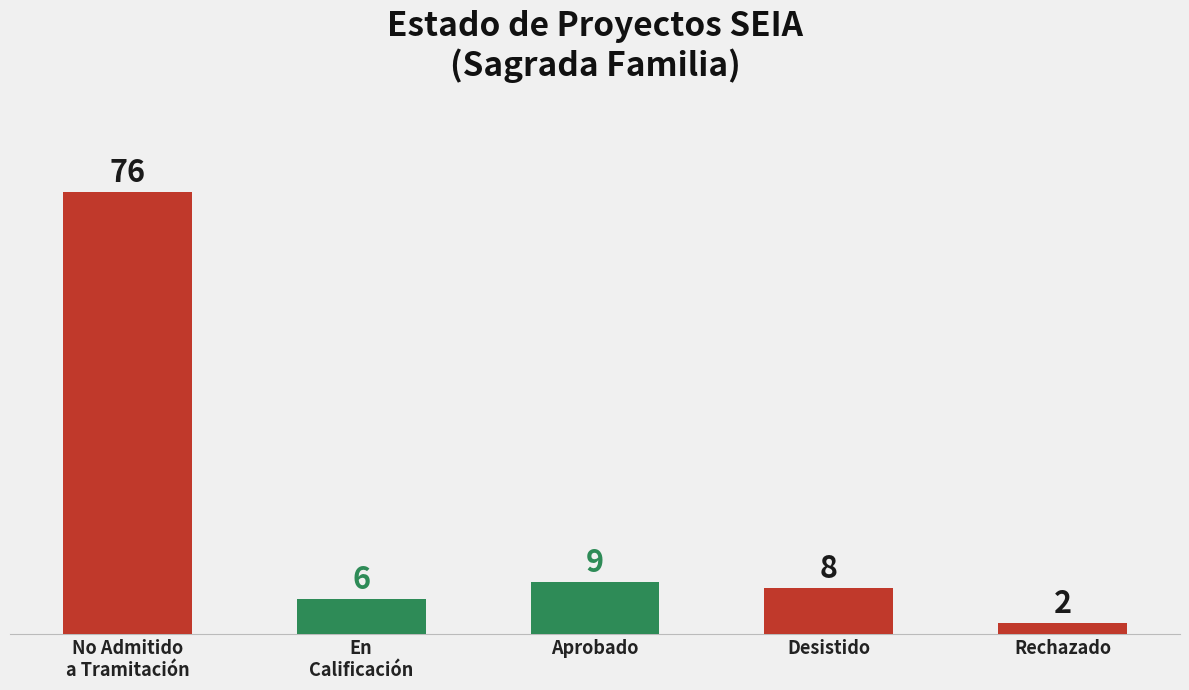

How many categories are shown in the chart?

5